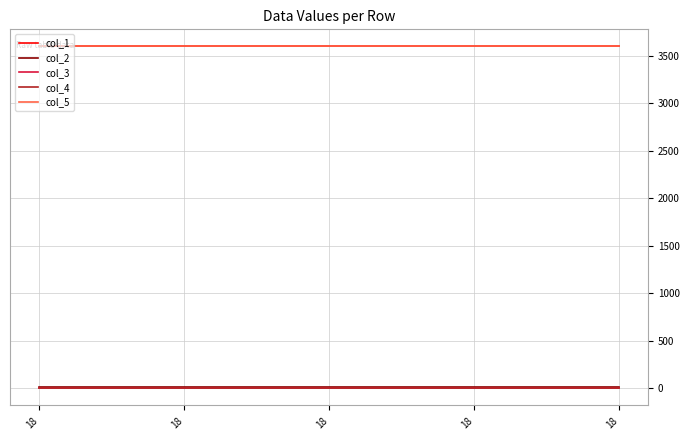

What is the value of the col_5 point at the 2nd from the left?

3600.2